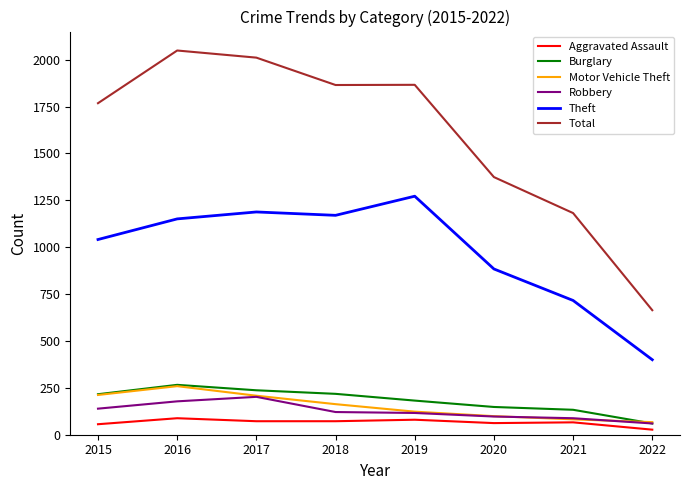

What is the average value of the Aggravated Assault series?

65